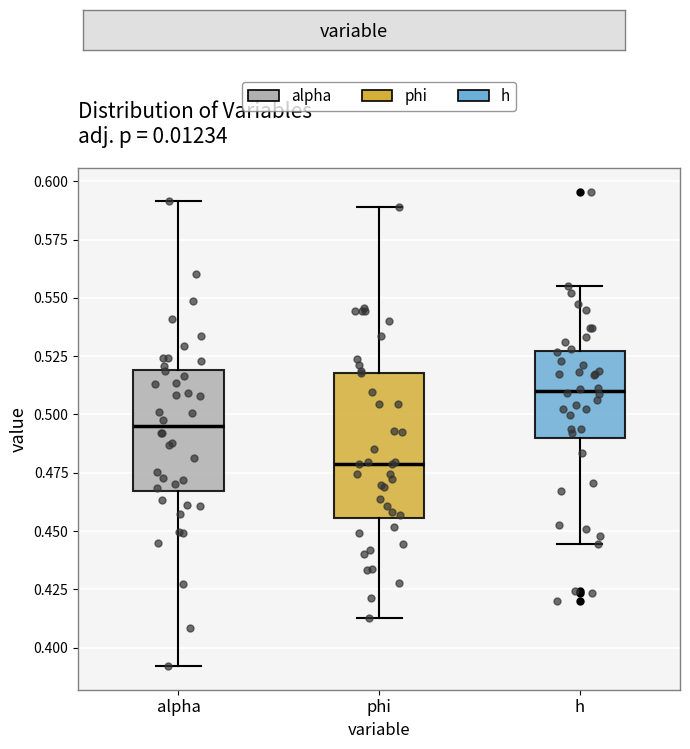

Reading left to right, transcribe this box plot: for each box, give where its median line is, the range the box spans, and where its two whiskers end, as read against the y-axis. The values are not printed on the chart, so give them approximately, as read against the axis.

alpha: median 0.495, box 0.465 to 0.520, whiskers 0.390 to 0.590
phi: median 0.480, box 0.455 to 0.520, whiskers 0.410 to 0.590
h: median 0.510, box 0.490 to 0.525, whiskers 0.445 to 0.555